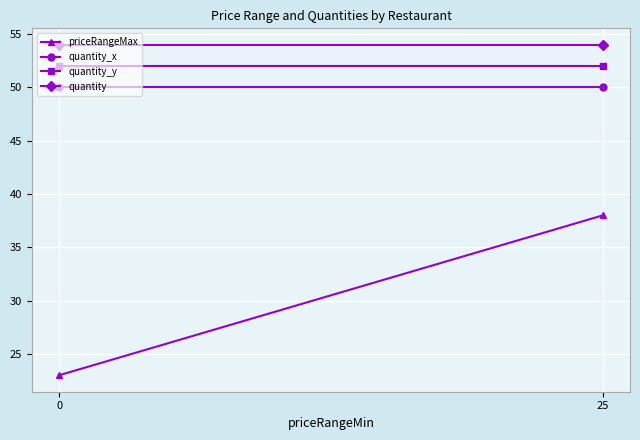

Which series has the largest range (max minus min)?

priceRangeMax